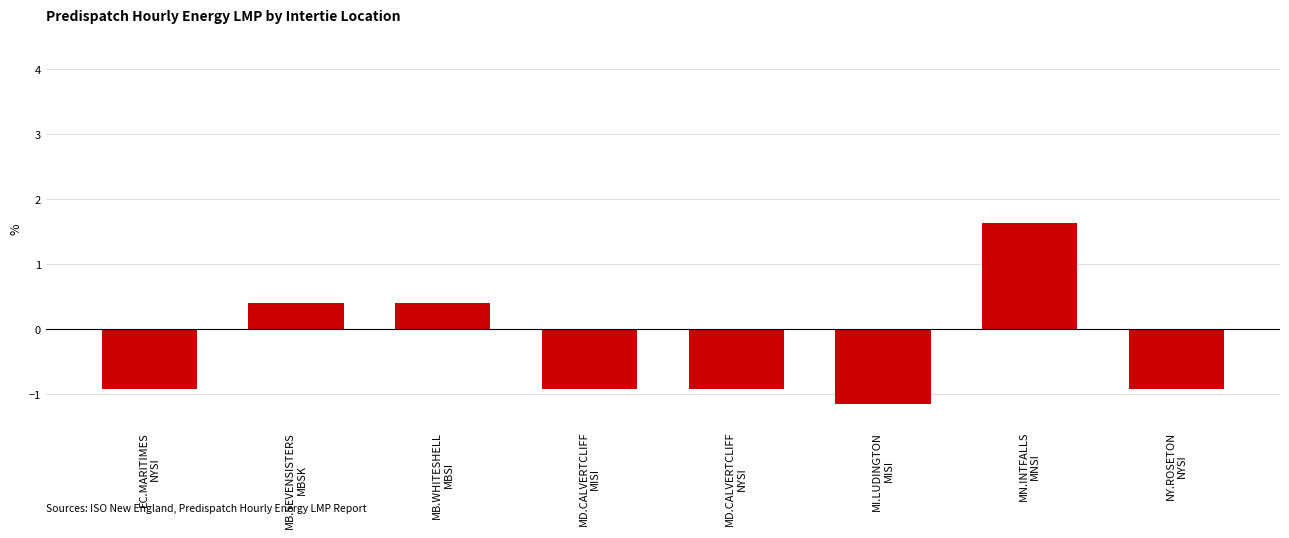

What is the label of the 7th bar from the left?

MN.INTFALLS
MNSI